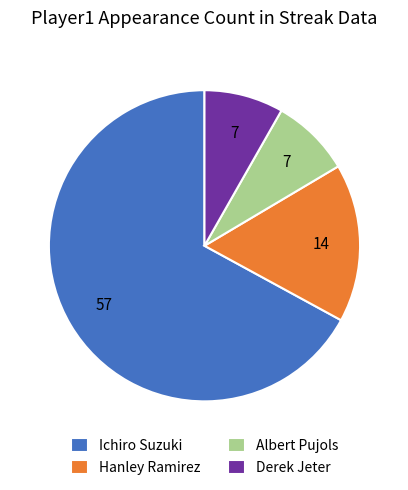

Which slice is the largest?

Ichiro Suzuki